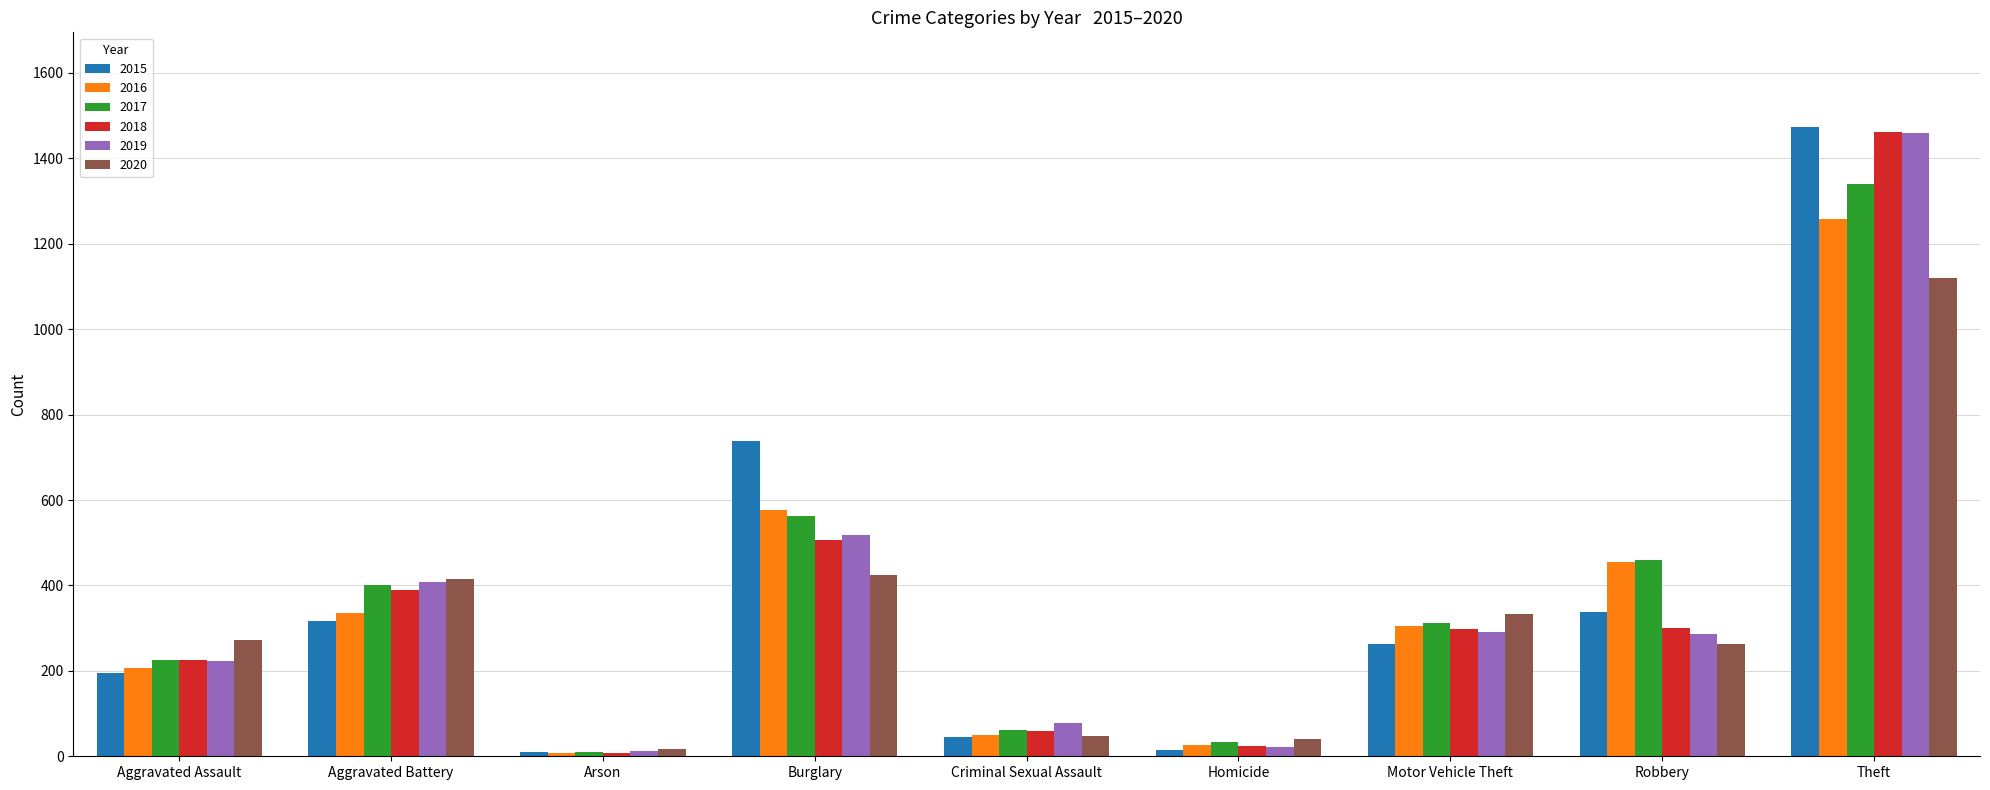

What is the value of the 2017 bar at the 2nd from the left?

400